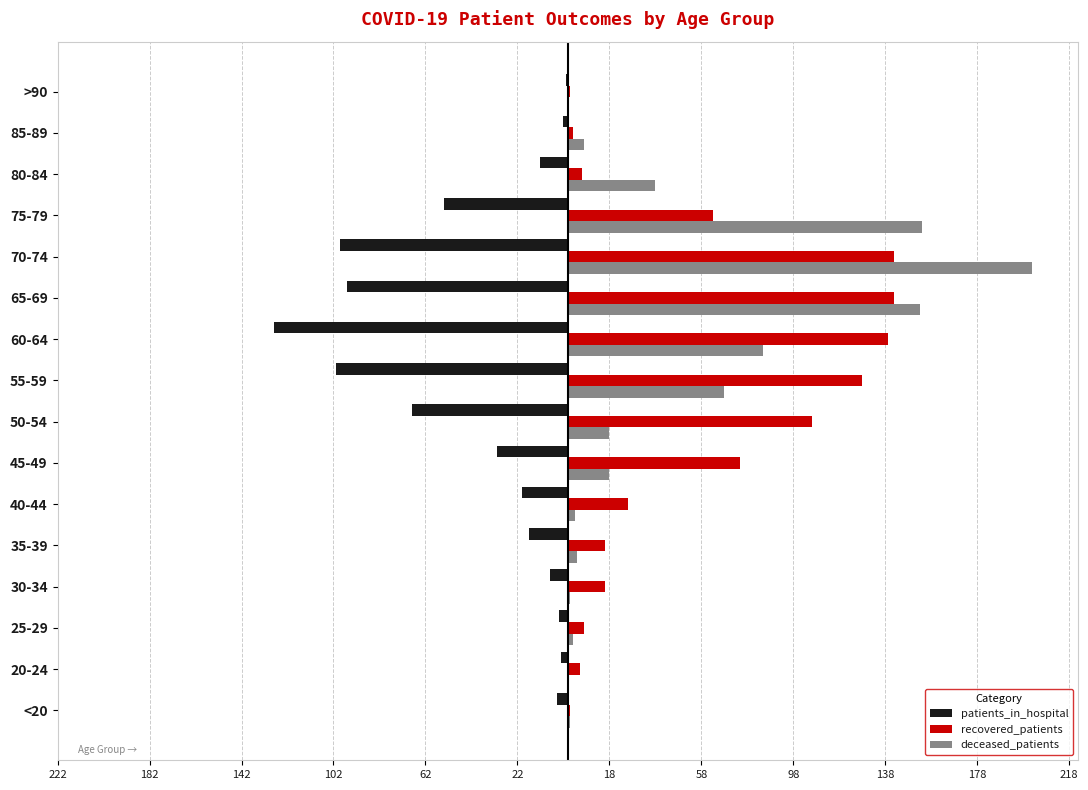

What are all the series names shown in the legend?

patients_in_hospital, recovered_patients, deceased_patients